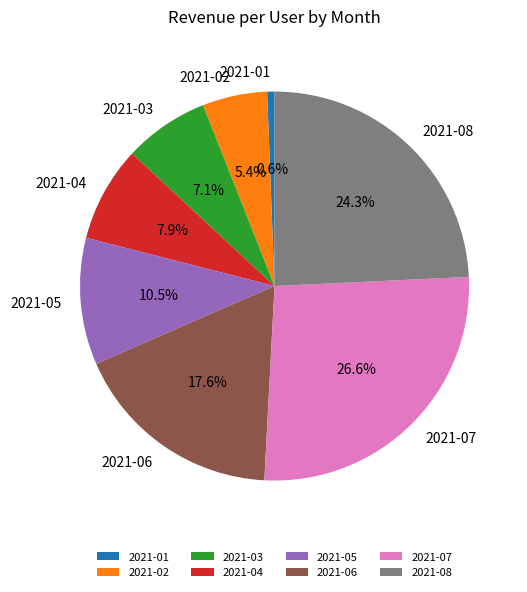

Does any single category account for the majority?

No